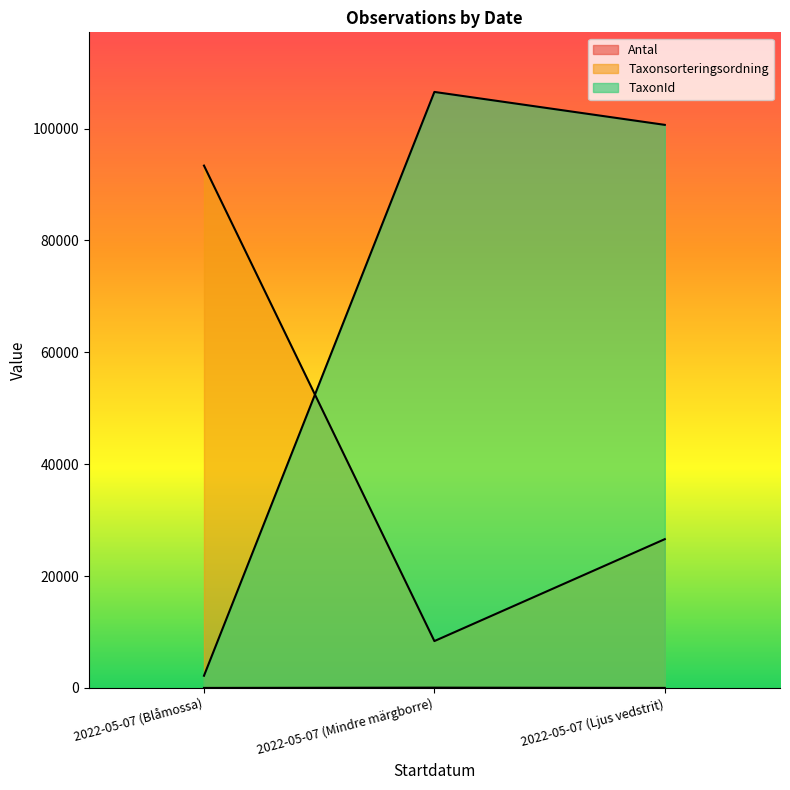

At which category is the sum across all series the highest?

2022-05-07 (Ljus vedstrit)